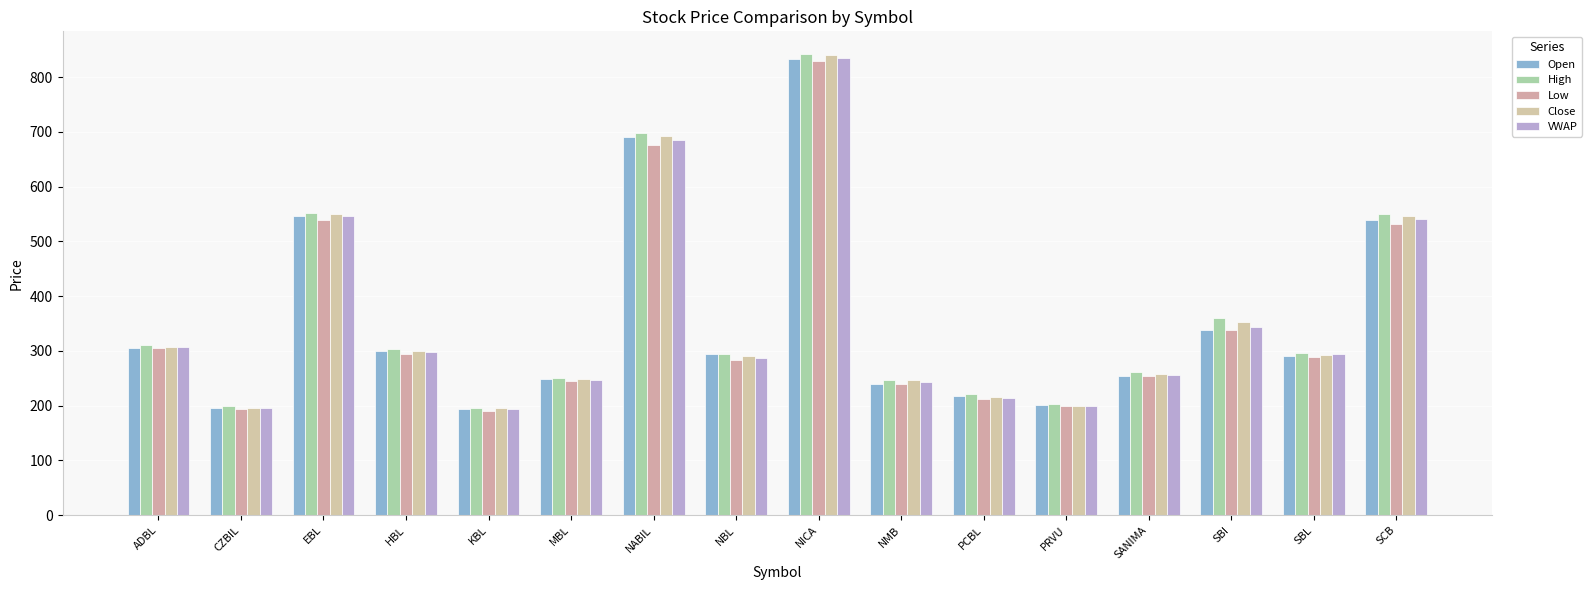

What position from the left is EBL?

3